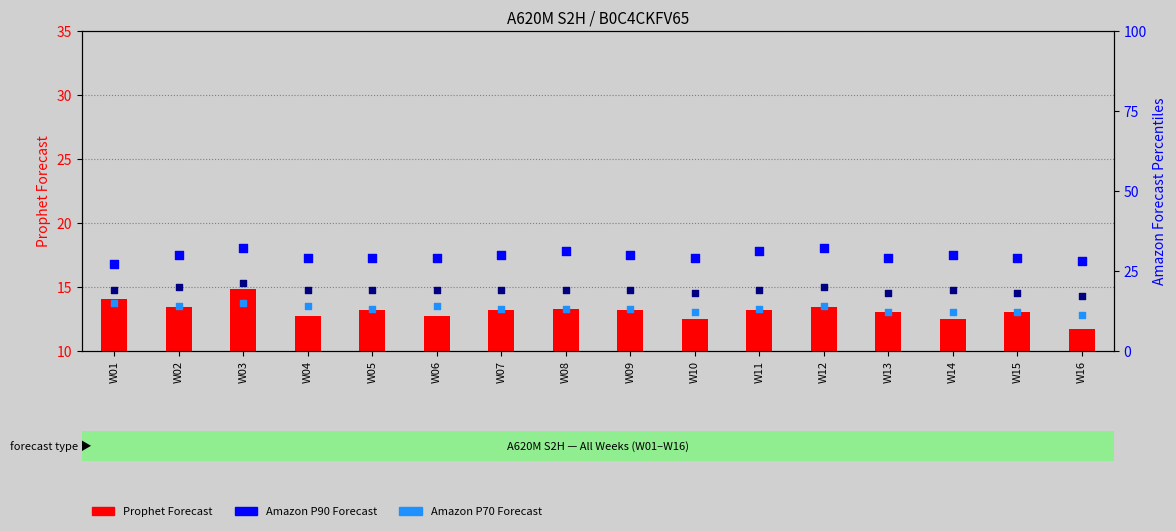

Which series reaches the maximum Y coordinate?

Amazon P90 Forecast